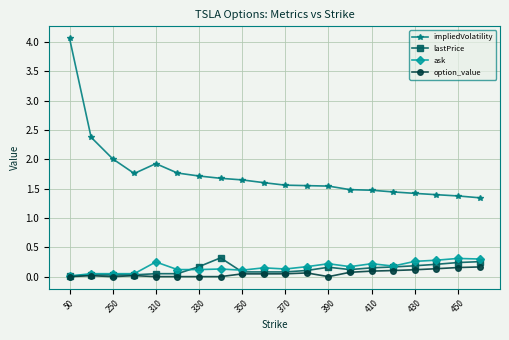

True or false: impliedVolatility and lastPrice intersect in this chart.

False